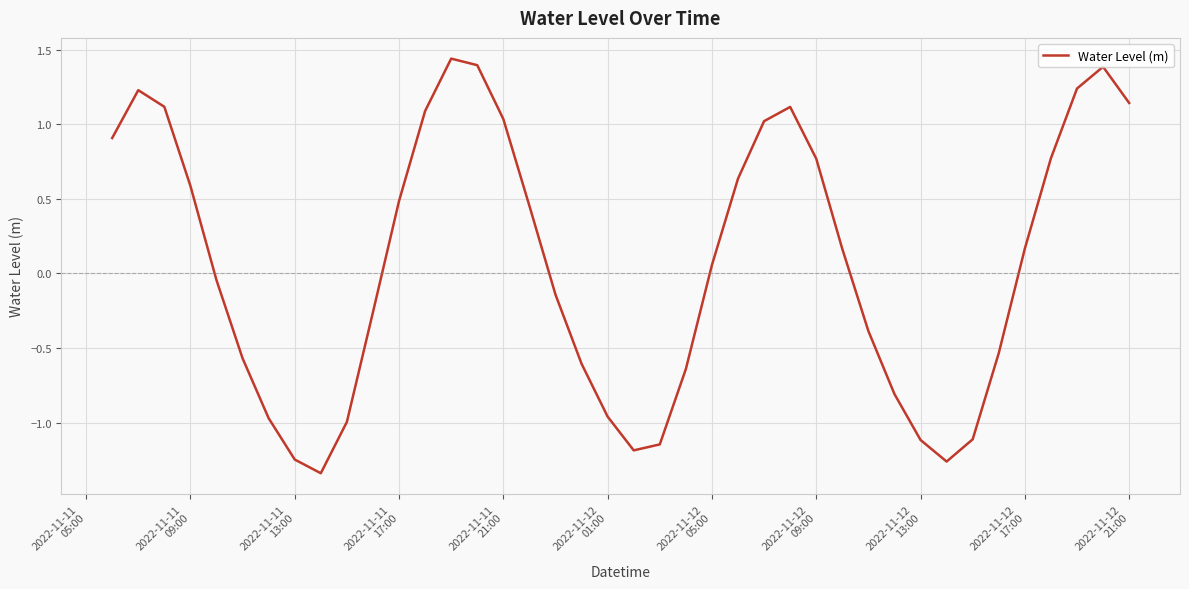

How many values exceed 0?

21